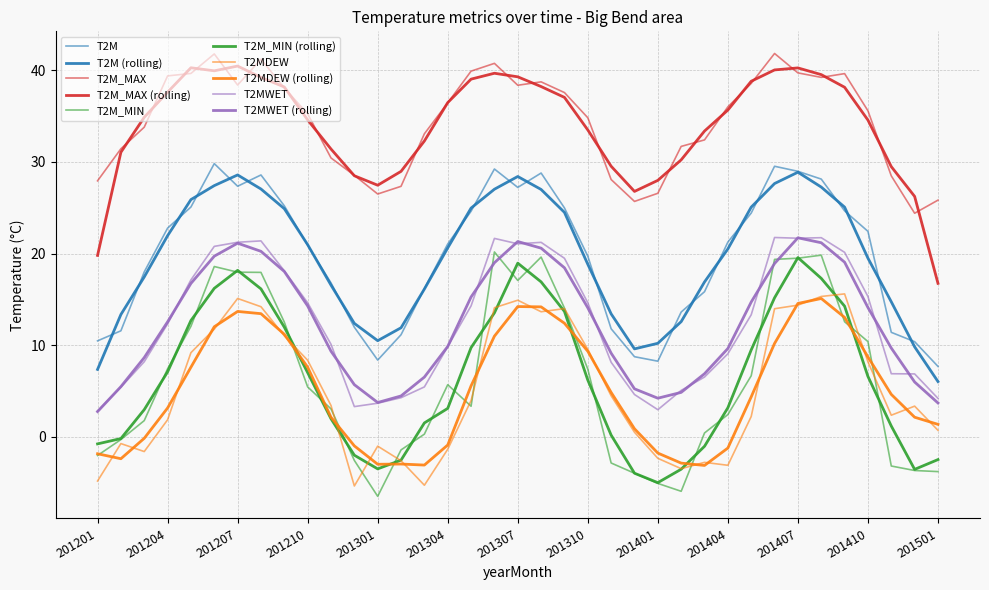

Count the number of categories in the chart.

37